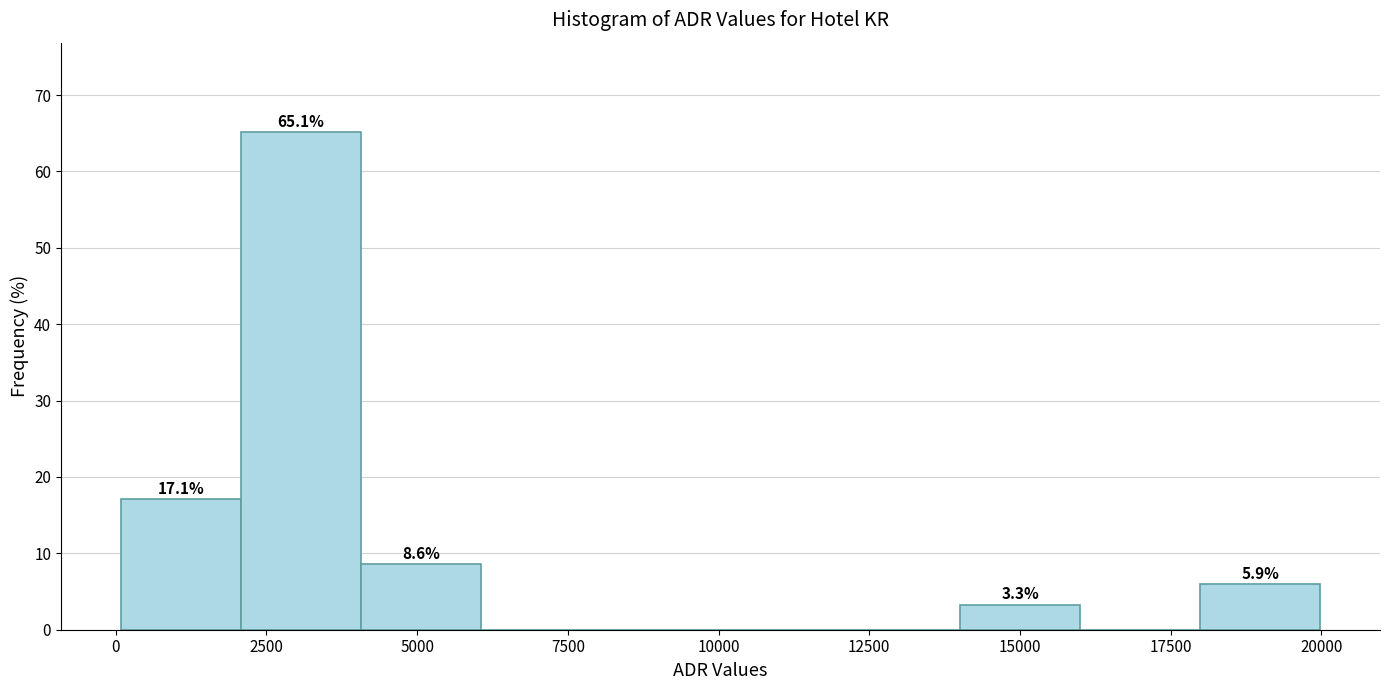

Read against the x-axis, roughly where is the centre of the tallest bar?

3000